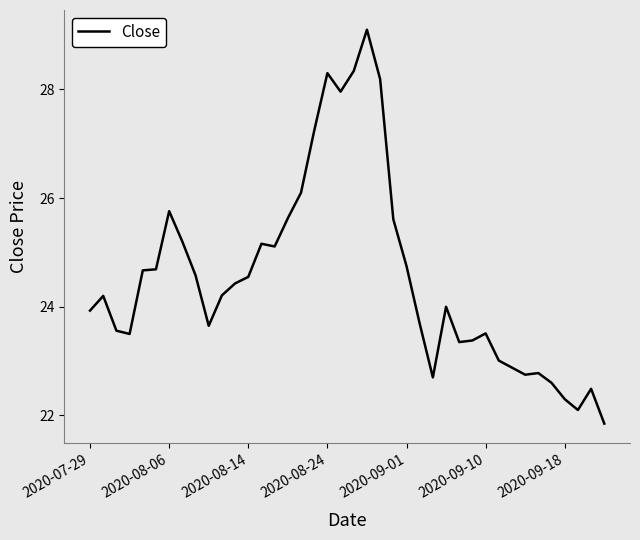

What is the greatest value displayed?

29.1